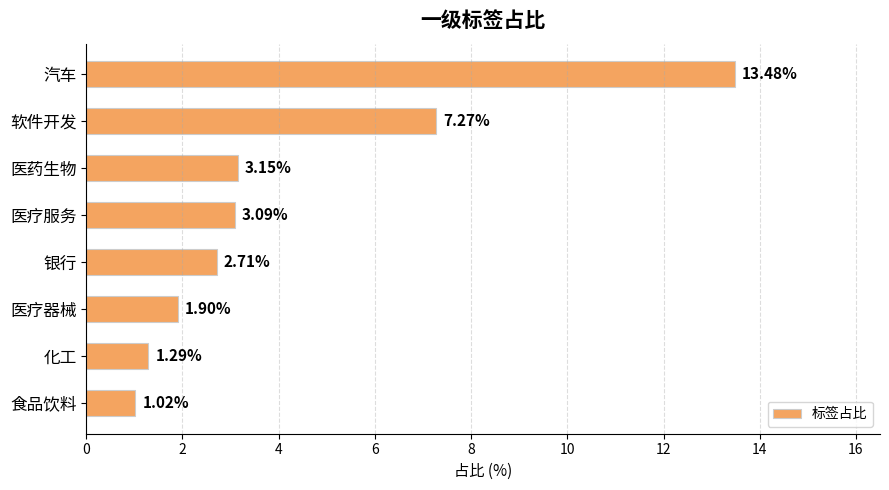

What is the sum of all values?

33.9